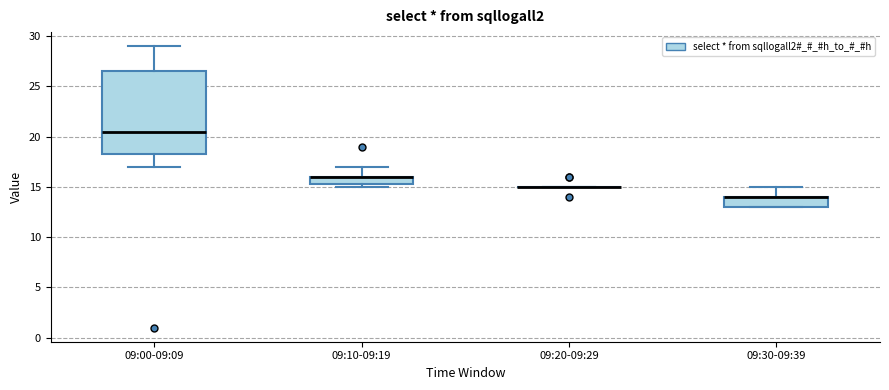

Which box is the tallest, from its lower edge to its upper edge?

09:00-09:09